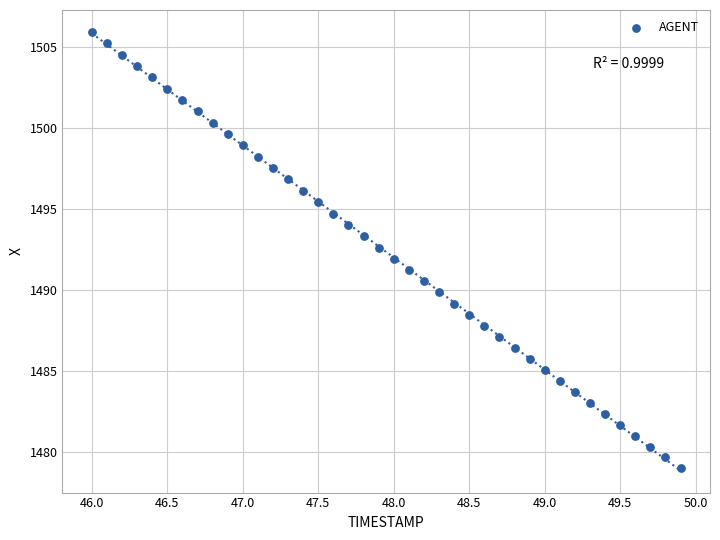

What is the range of Y values (max minus min)?

26.9